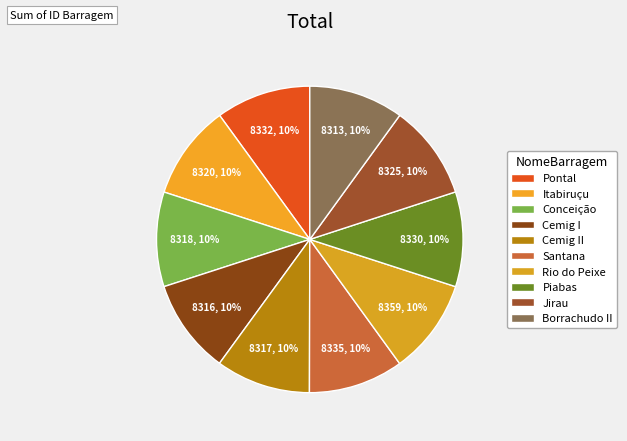

How many segments does this pie chart have?

10